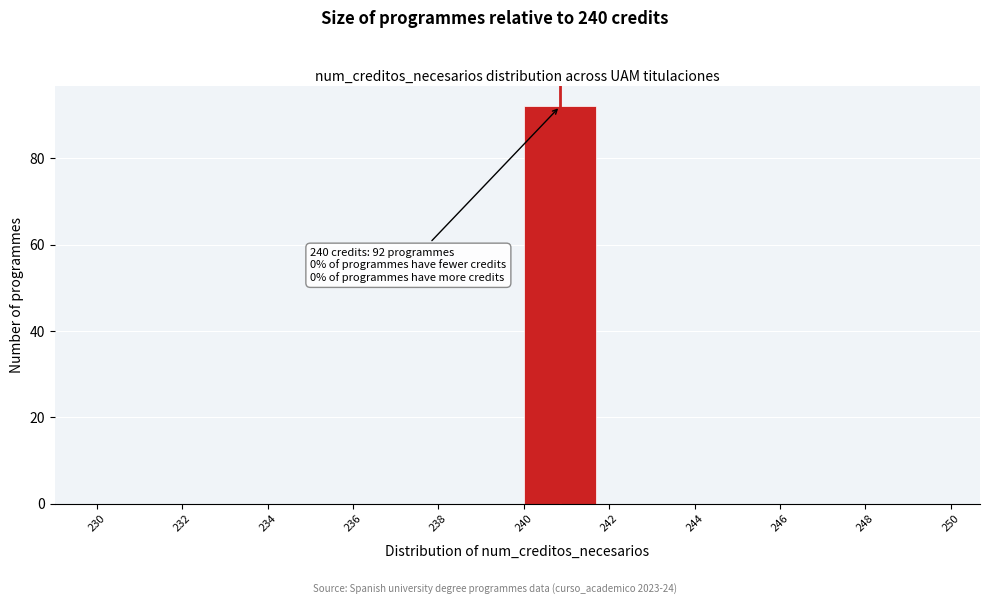

Over which range of the x-axis is the bar tallest?

240 to 242